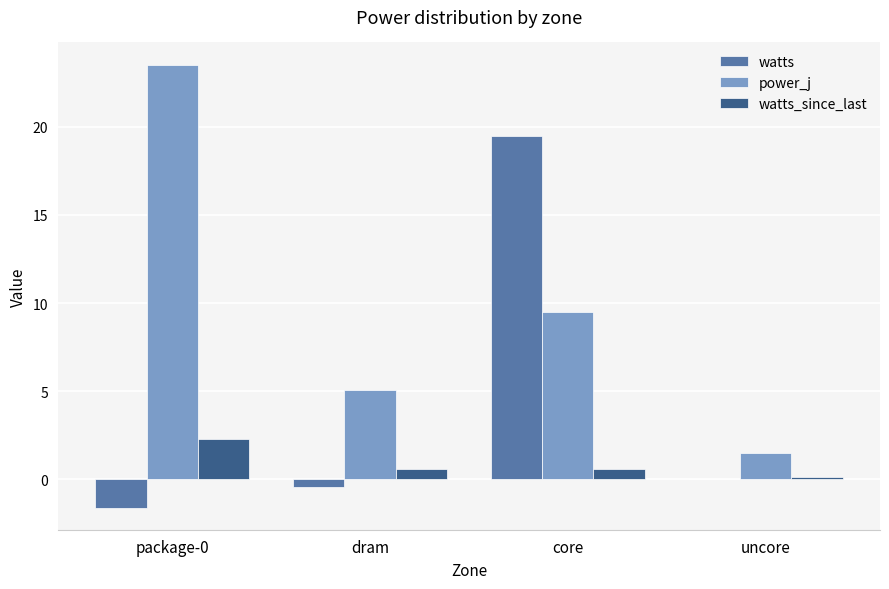

Between package-0 and core, which series saw the biggest shift?

watts